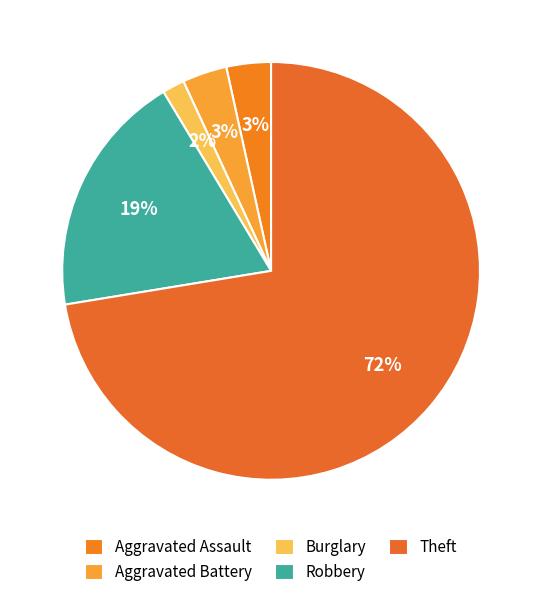

Count the number of slices in the pie.

5